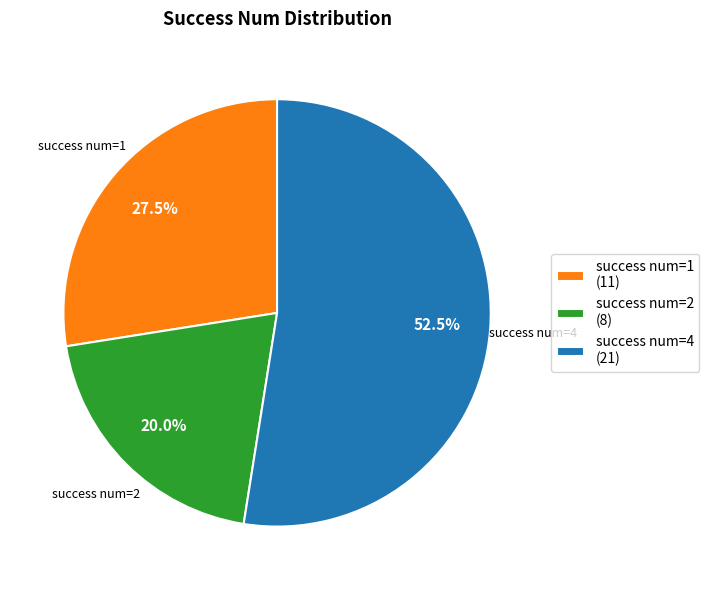

Is success num=1 (11) the majority of the pie?

No